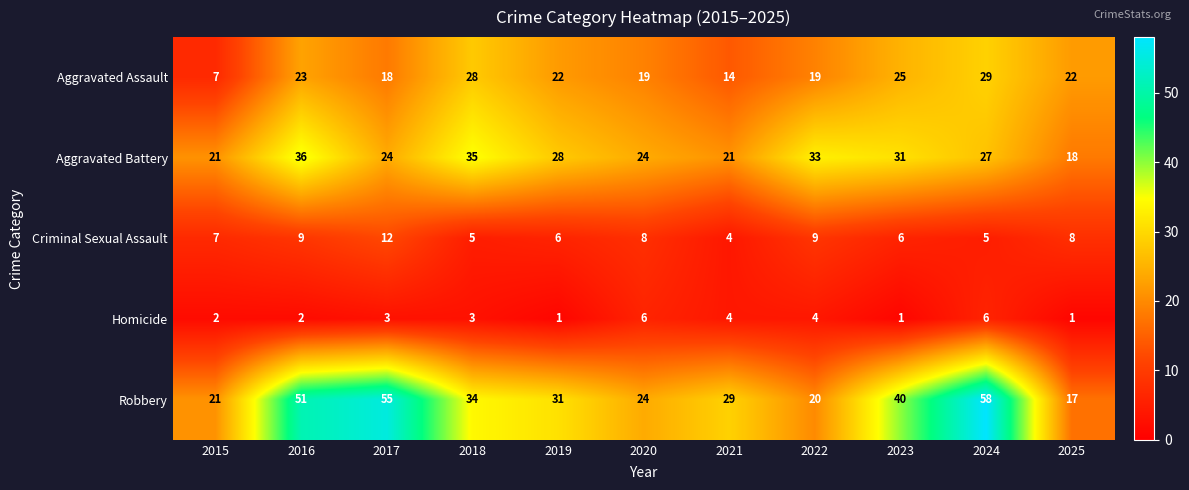

Rank the series at 2025 from lowest to highest value.

Homicide, Criminal Sexual Assault, Robbery, Aggravated Battery, Aggravated Assault